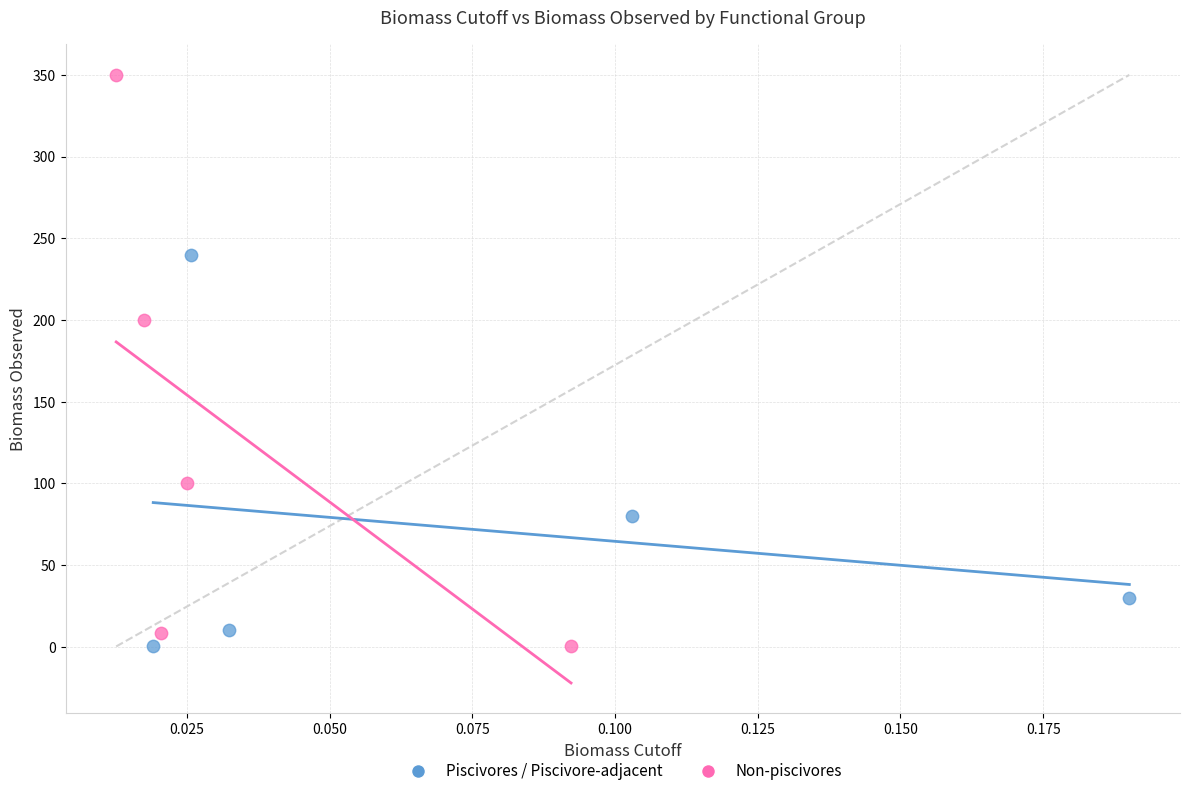

Which series reaches the maximum Y coordinate?

Non-piscivores